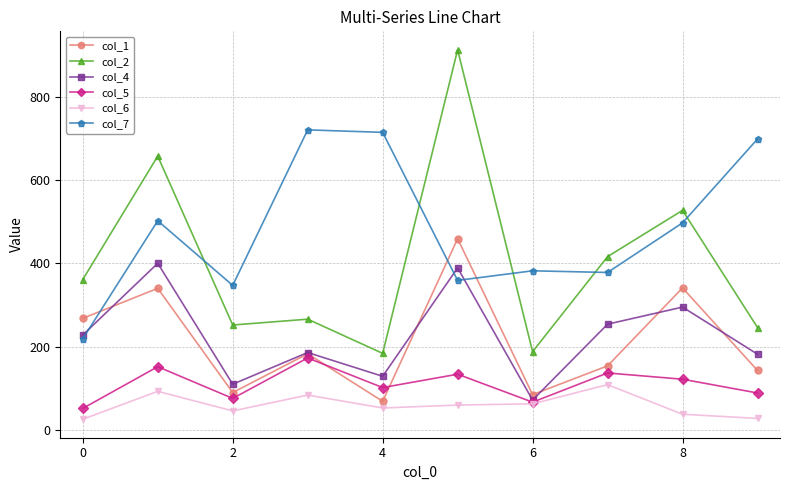

In col_1, how many points are lower than both neighbors (excluding endpoints)?

3